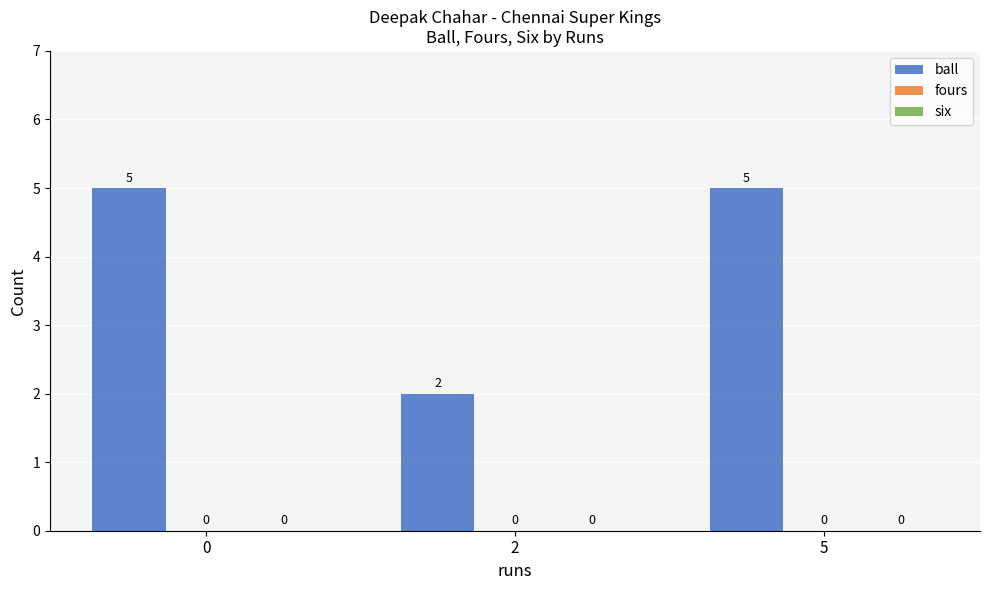

Are the bars horizontal?

No